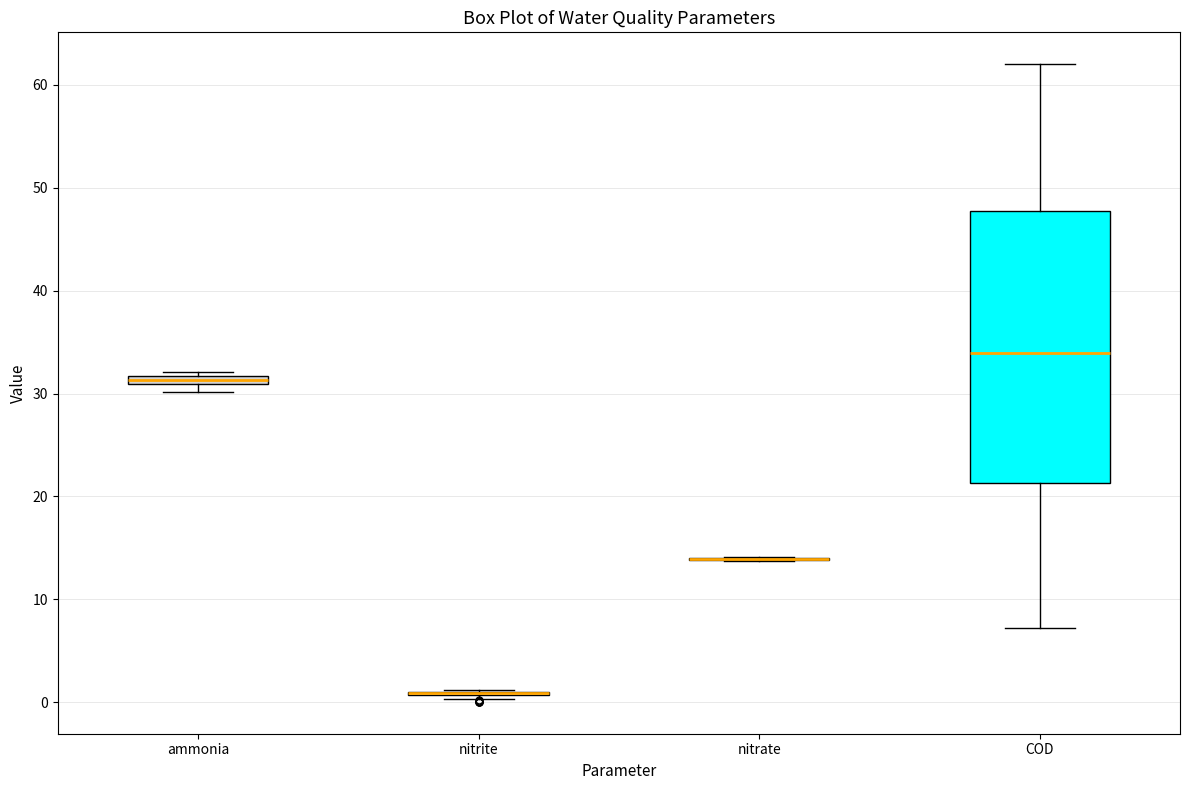

Comparing the boxes themselves (not the whiskers), which one is the tallest?

COD